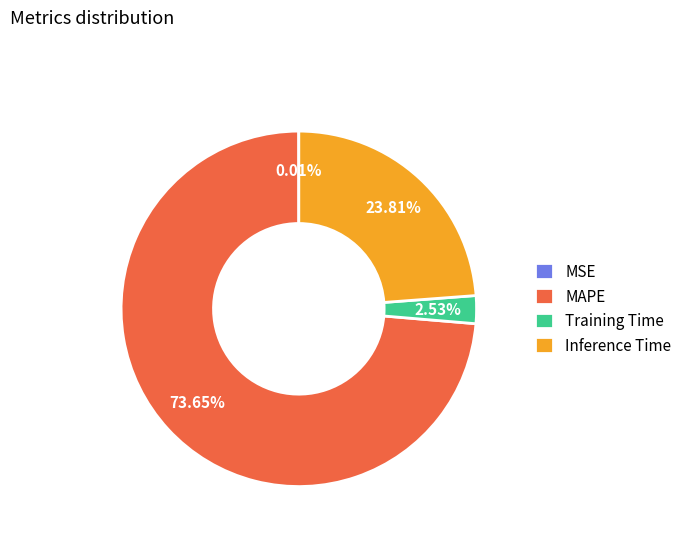

Is Training Time the majority of the pie?

No